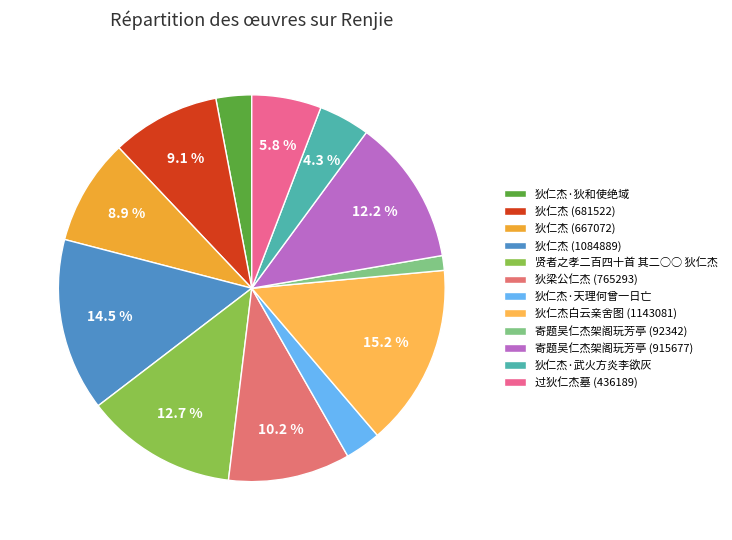

Rank the categories by value from lowest to highest.

寄题吴仁杰架阁玩芳亭 (92342), 狄仁杰·狄和使绝域, 狄仁杰·天理何曾一日亡, 狄仁杰·武火方炎李欲灰, 过狄仁杰墓 (436189), 狄仁杰 (667072), 狄仁杰 (681522), 狄梁公仁杰 (765293), 寄题吴仁杰架阁玩芳亭 (915677), 贤者之孝二百四十首 其二○○ 狄仁杰, 狄仁杰 (1084889), 狄仁杰白云亲舍图 (1143081)